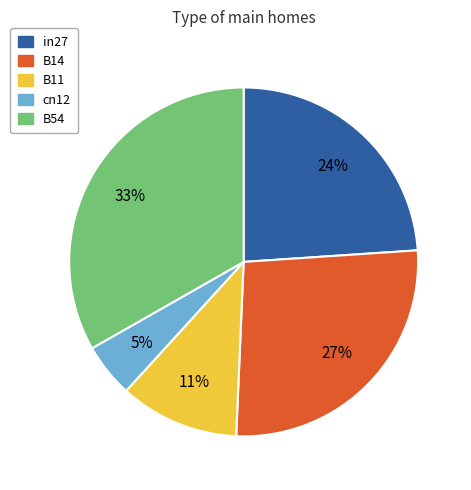

How many slices are in this pie chart?

5